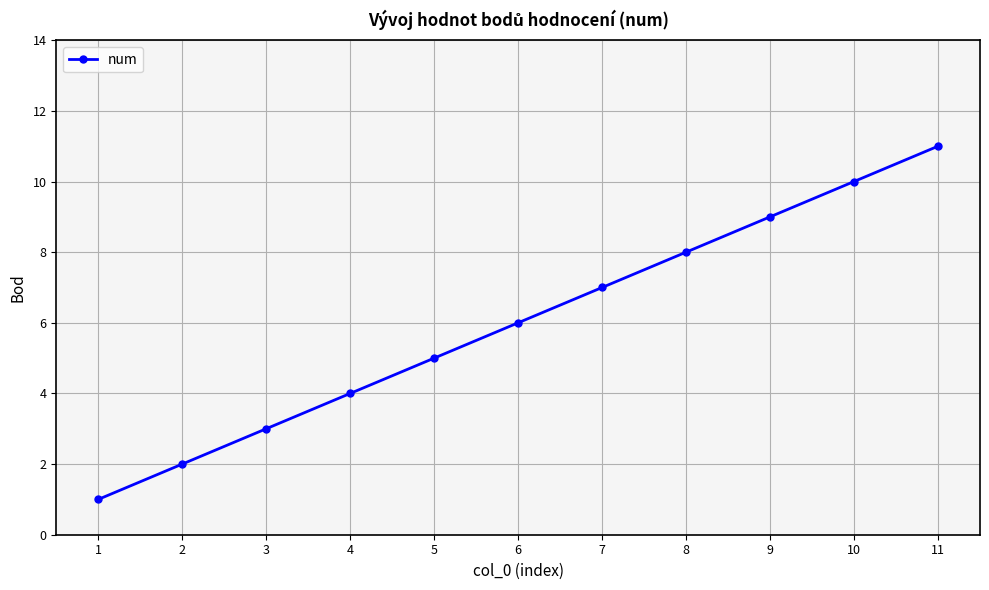

How many data points are less than 6?

5